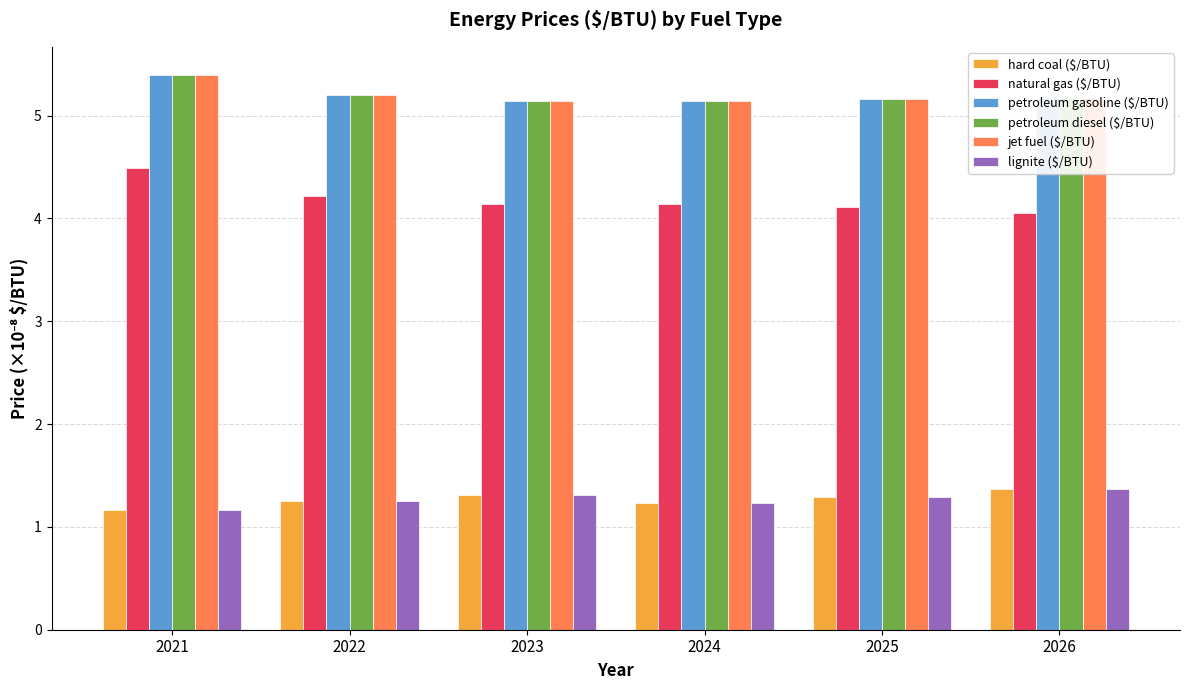

How many distinct data groups are displayed?

6